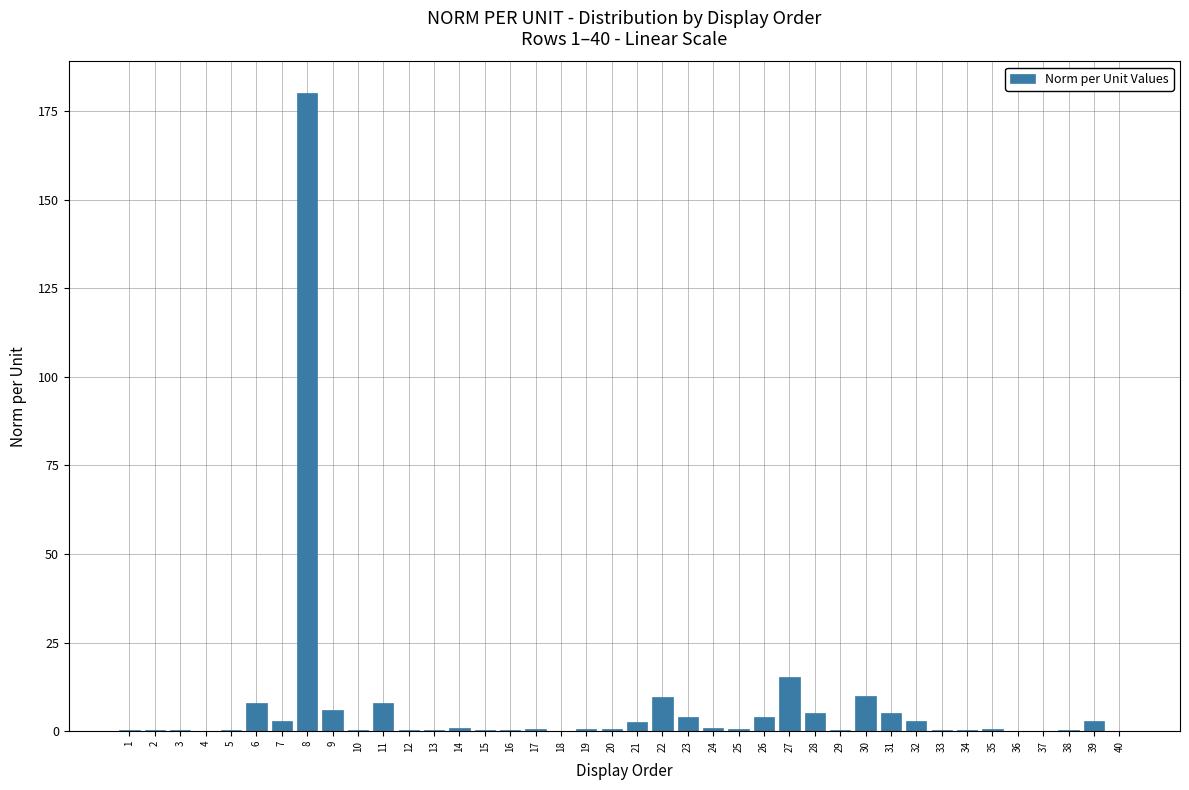

Where is the data nearest to the value 90?

27